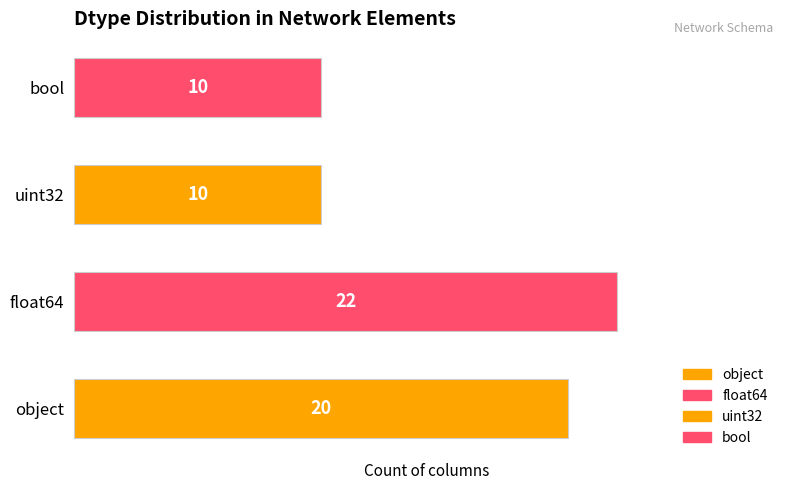

What is the average value?

16